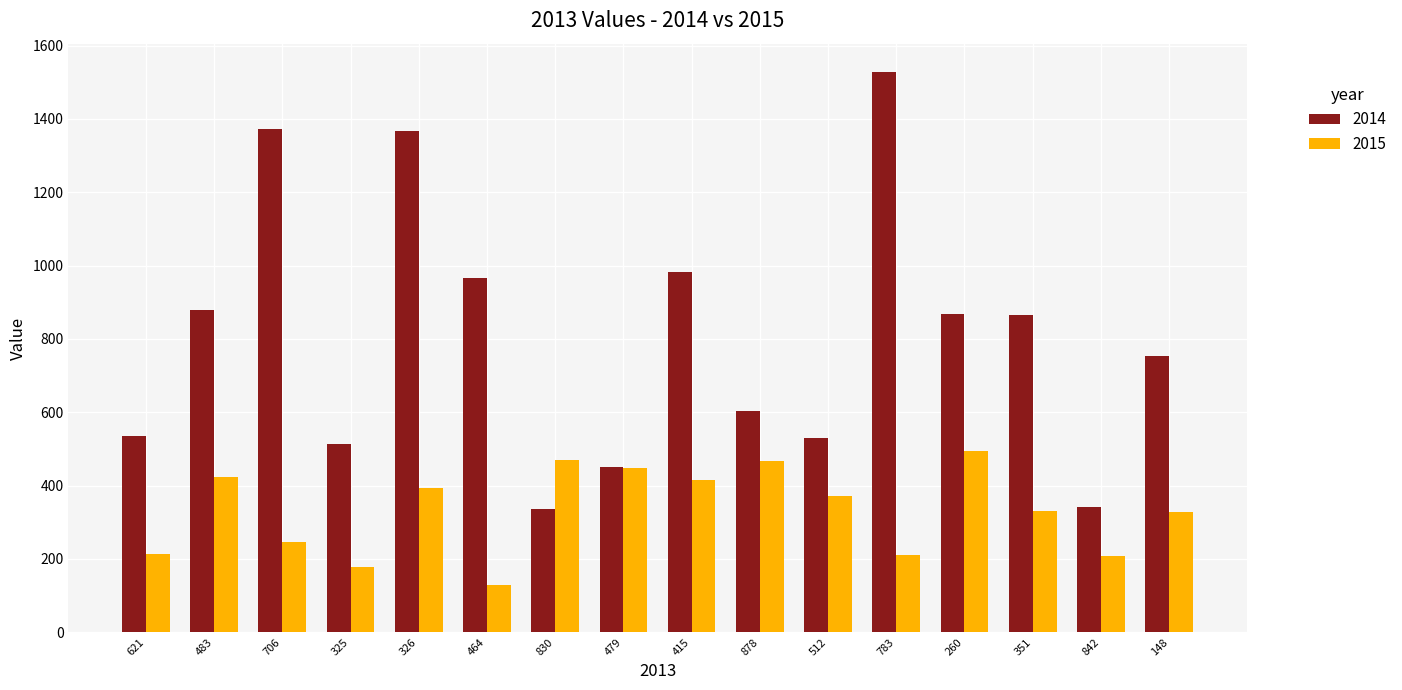

Which label corresponds to the smallest value in the chart?

464